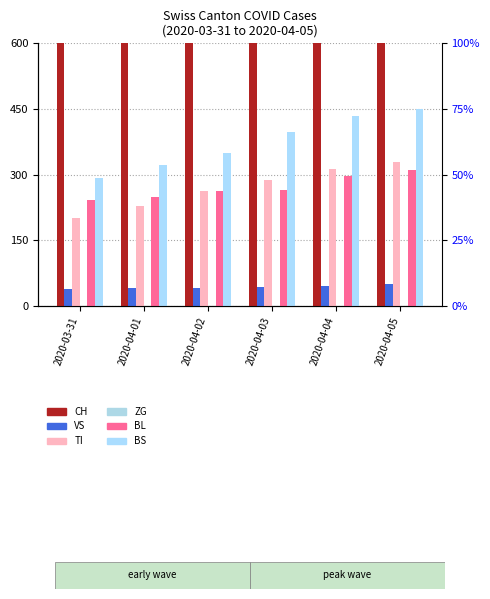

What is the difference between the second highest and minimum values in the BS series?

142